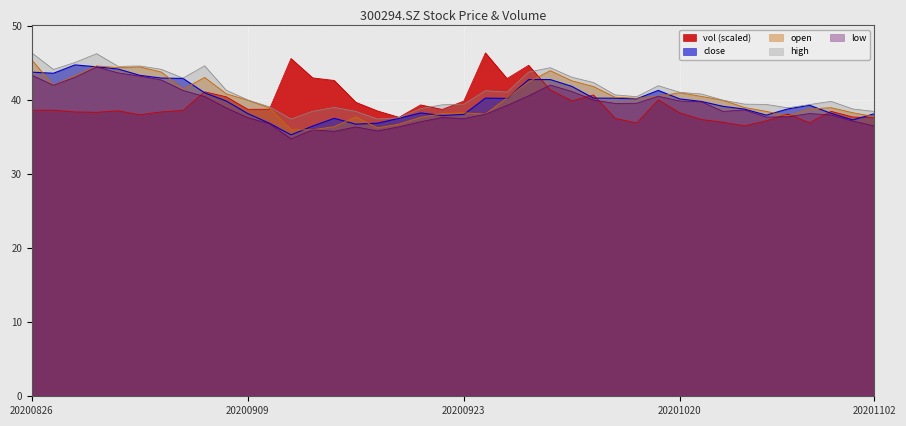

Which series has the largest total across all categories?

high